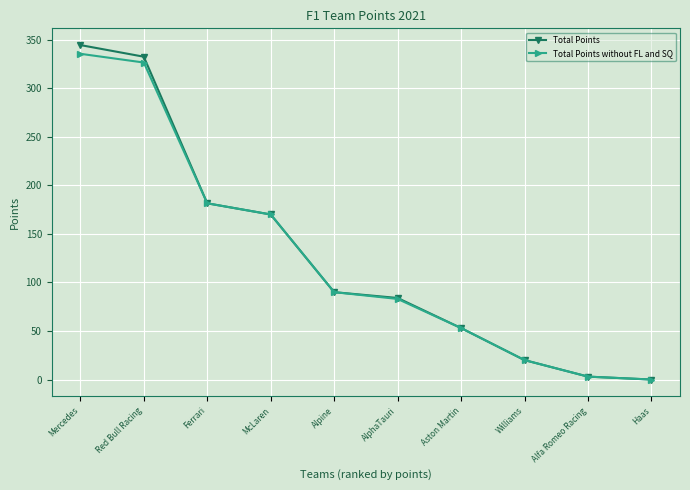

The value of Total Points at Alpine is 90.0. True or false?

True